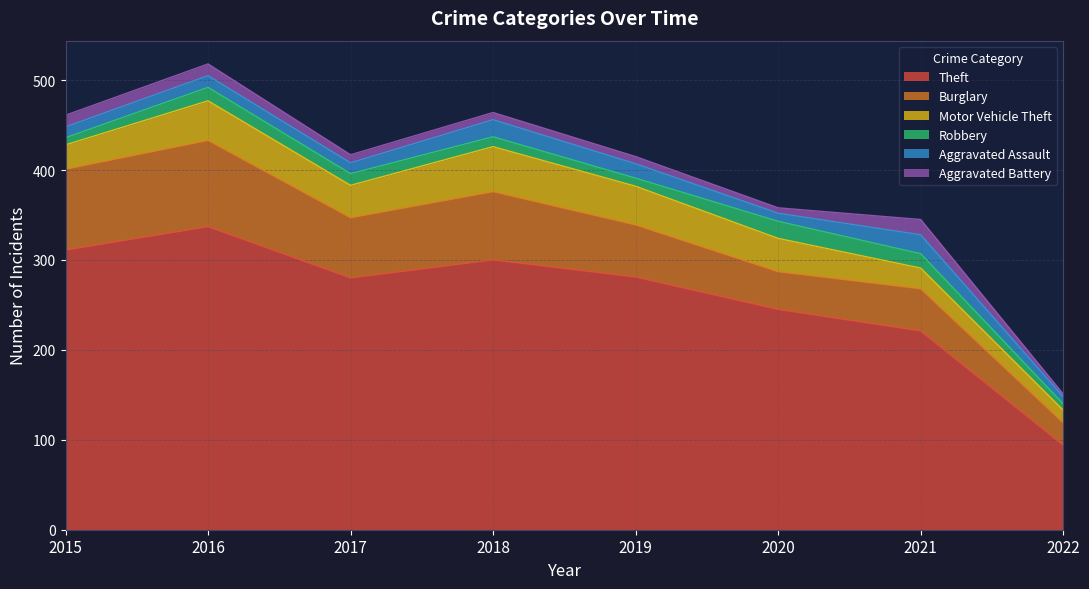

What is the maximum value for Robbery?

19